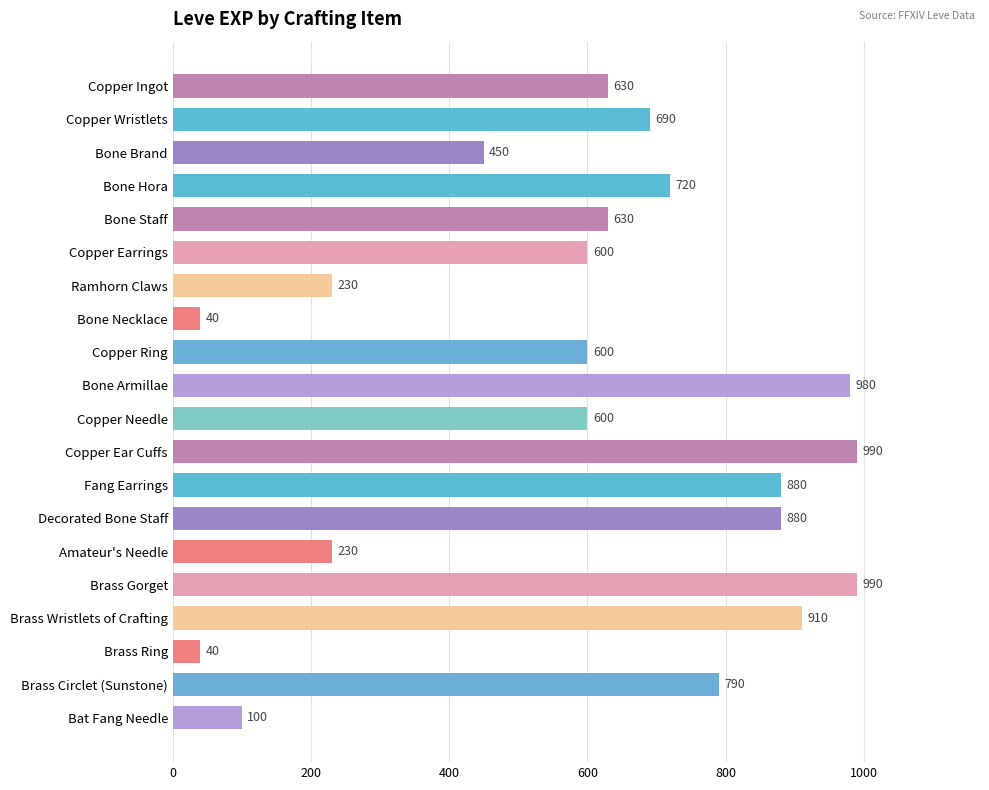

True or false: the data shows 630 at Bone Staff.

True